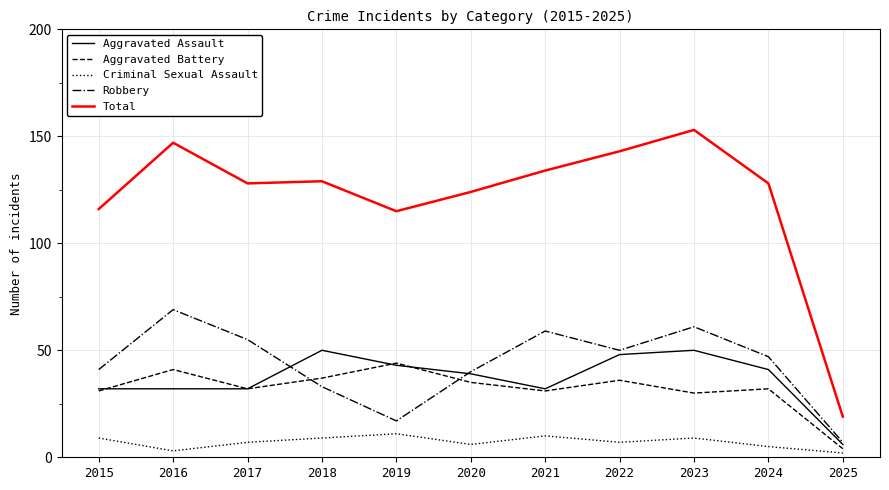

Does the chart display data point markers on the line(s)?

No